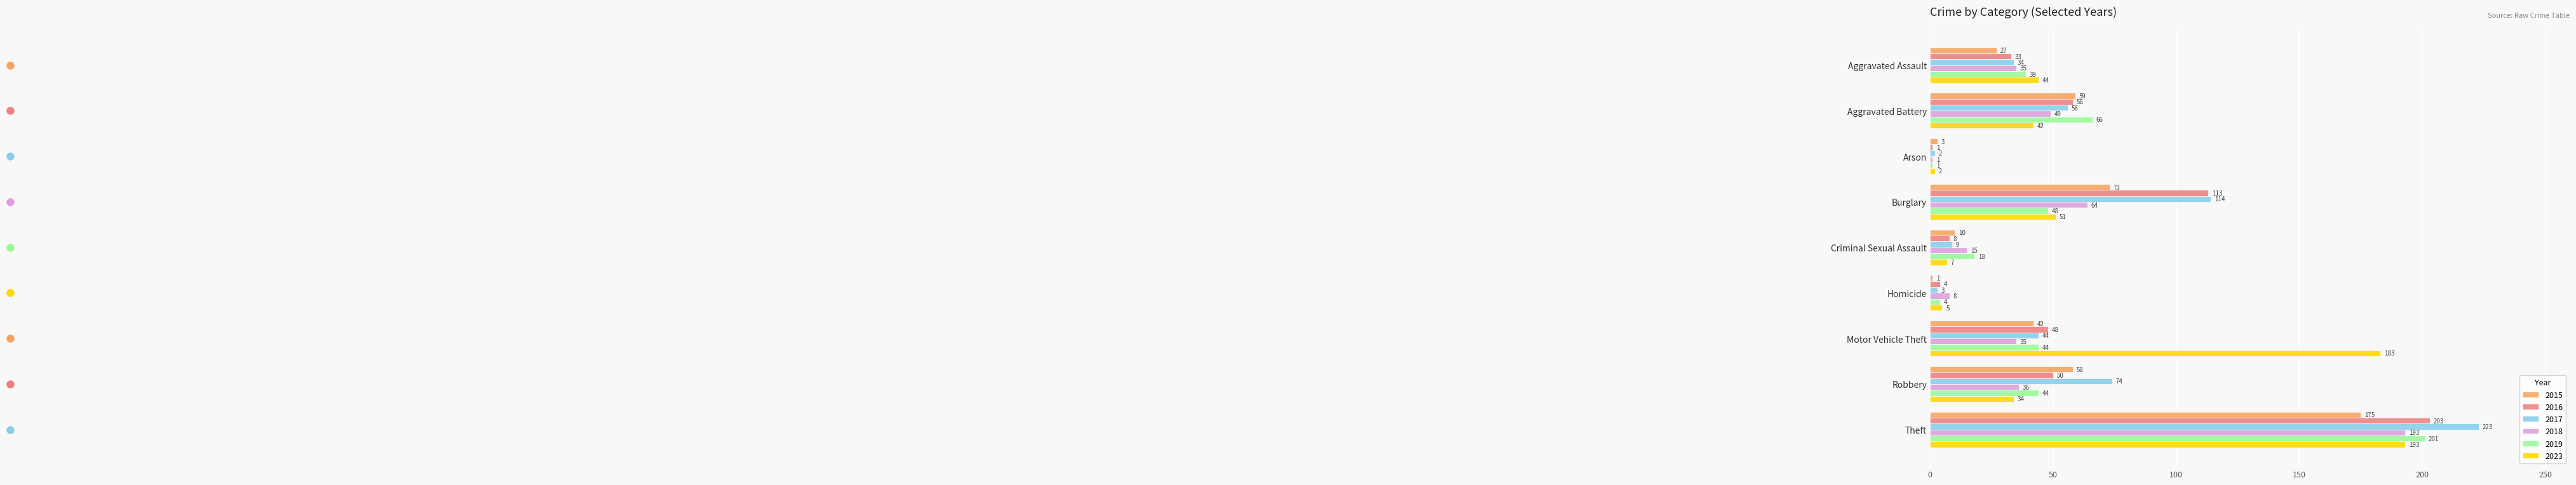

True or false: 2017 has a value of 223 at Theft.

True